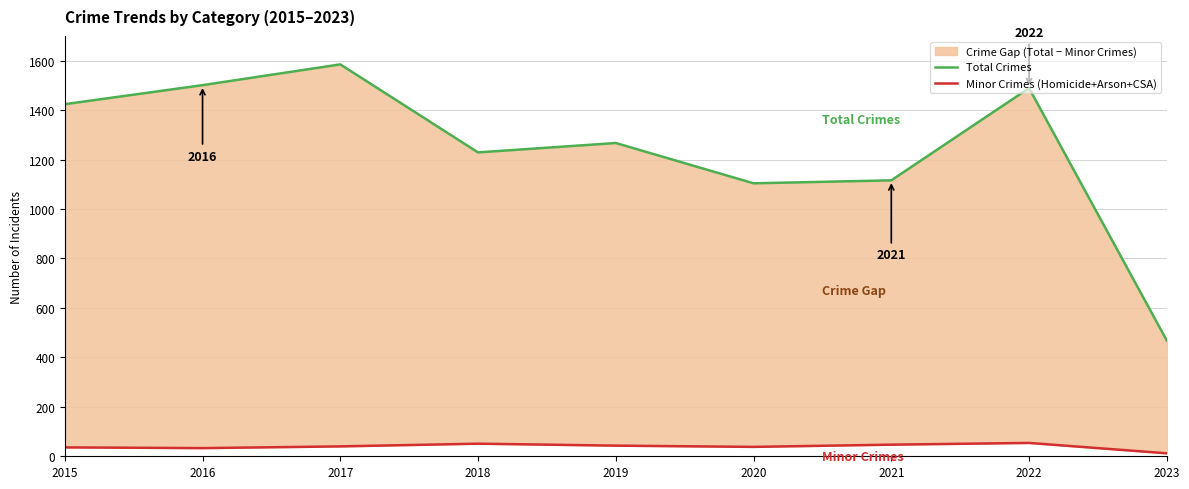

How many lines are shown in the chart?

2